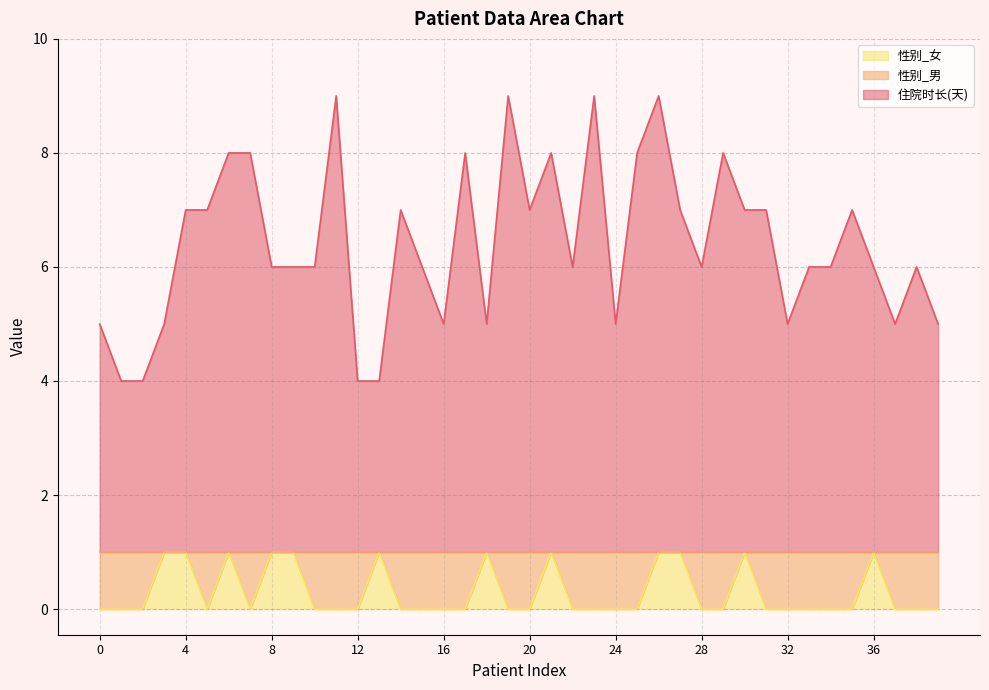

At how many categories does at least one series exceed 5?

28